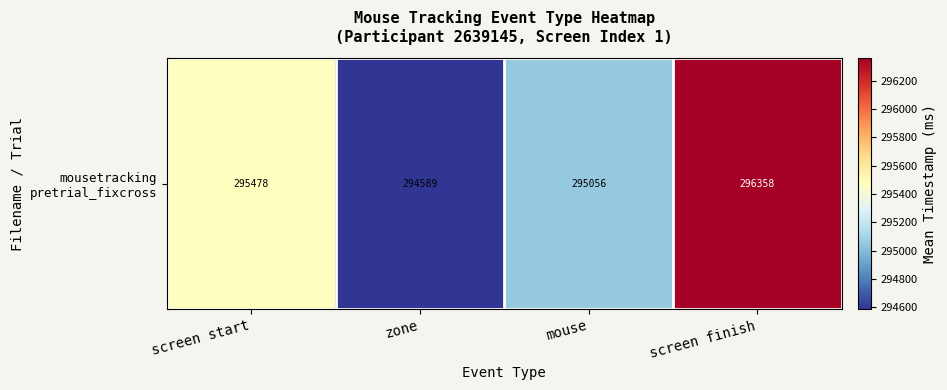

What is the average value?

295370.5